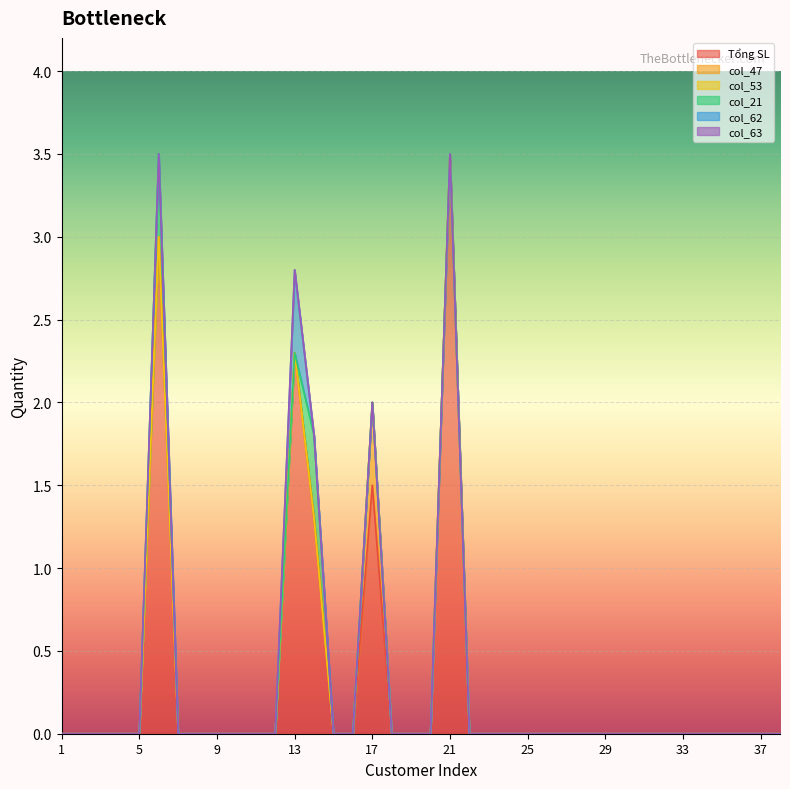

True or false: col_63 and col_62 intersect in this chart.

False